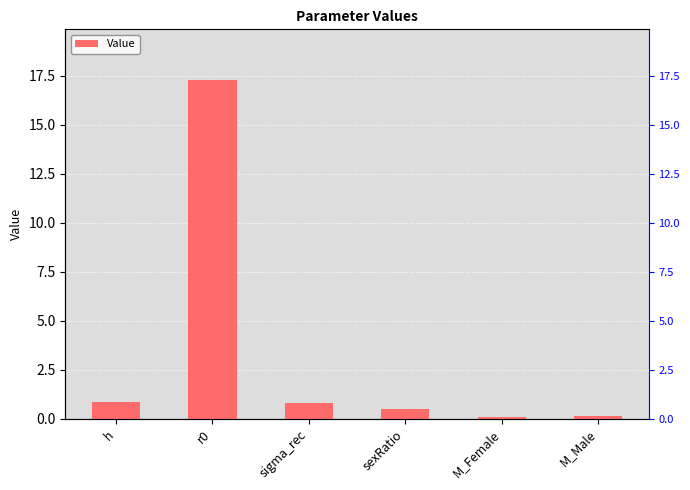

Are the bars grouped side by side (vs. stacked)?

No